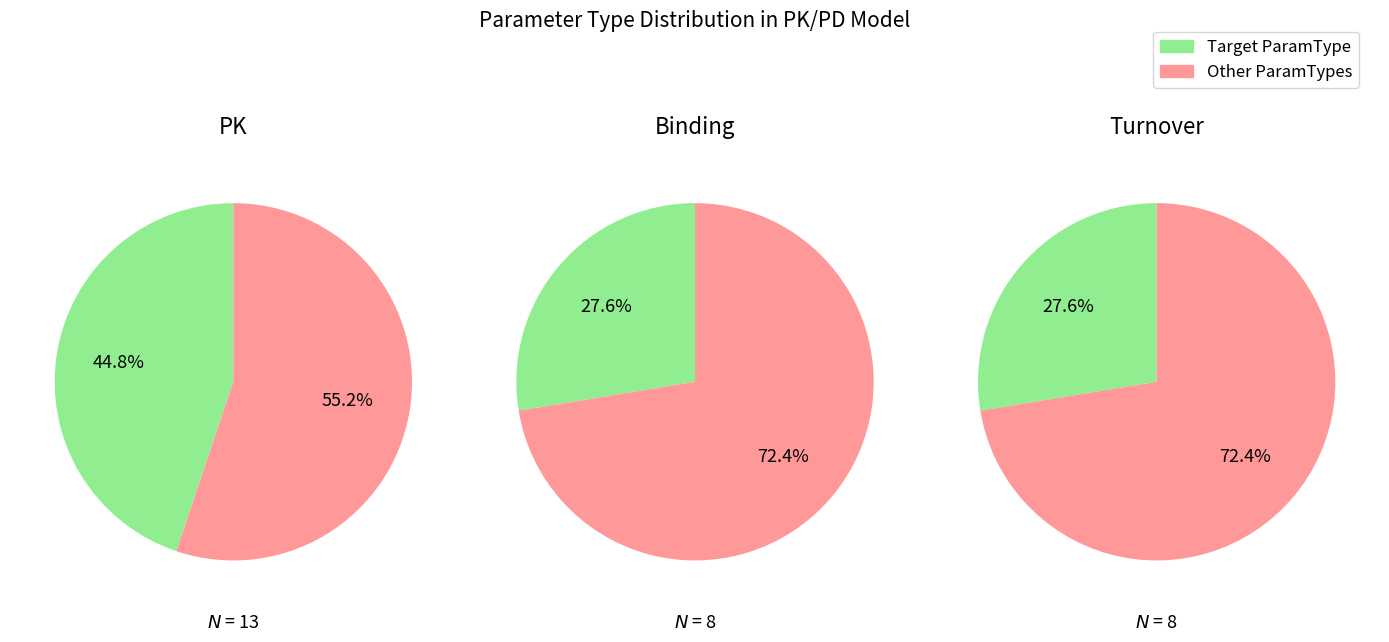

What percentage is NOT represented by counts?

55.2%